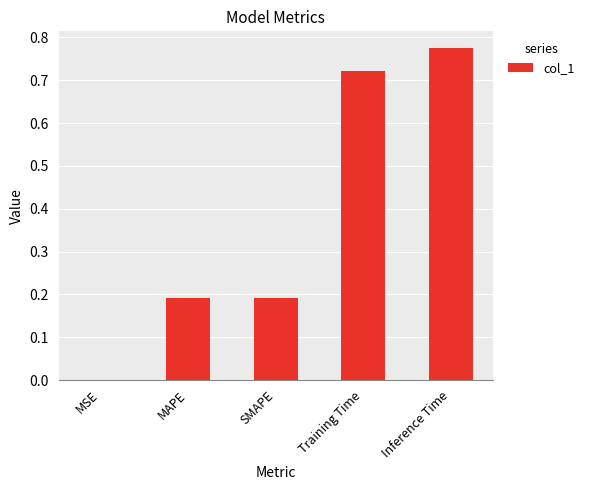

What is the sum of all values?

1.9